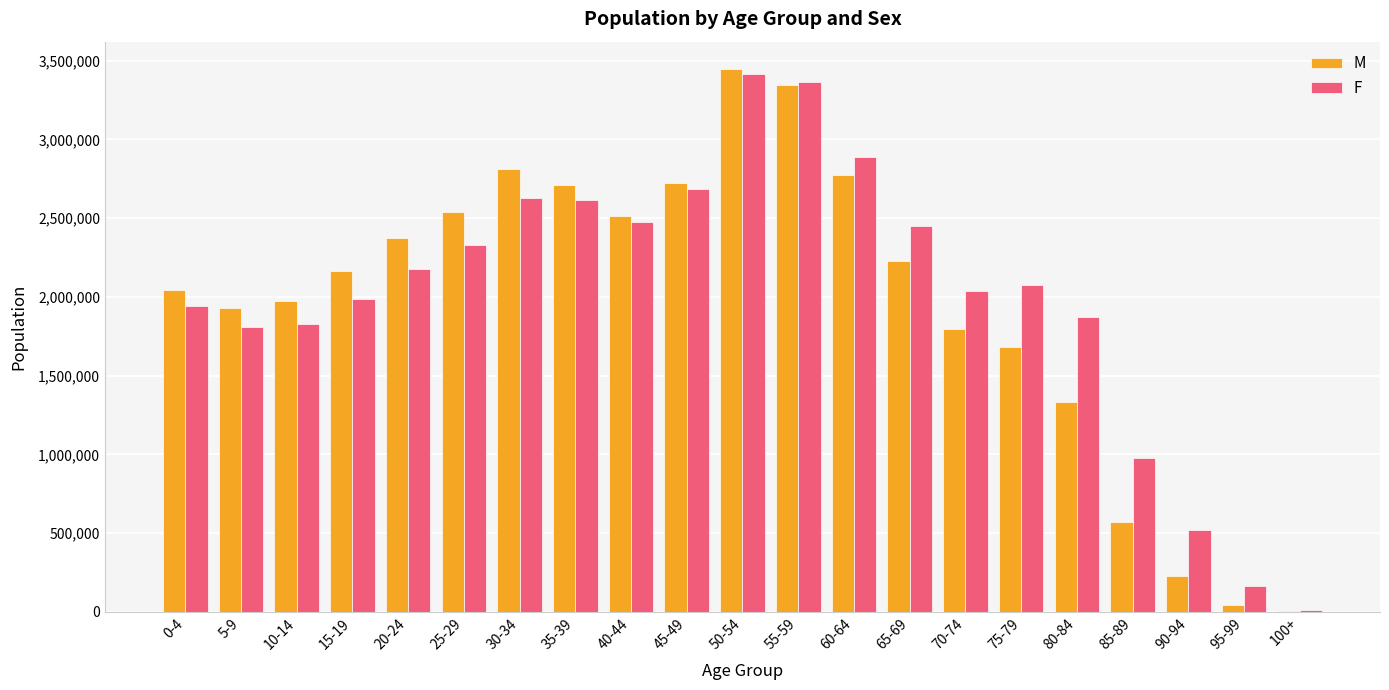

Is the value of F at 55-59 greater than the value of M at 100+?

Yes